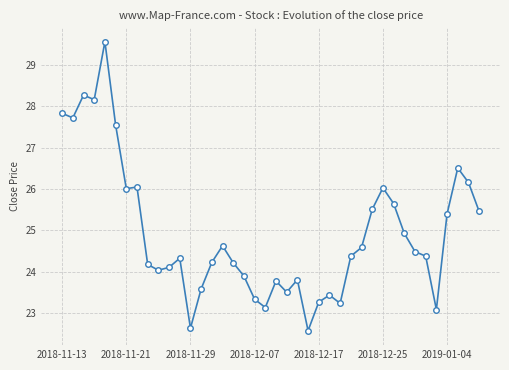

What is the average value?

24.9